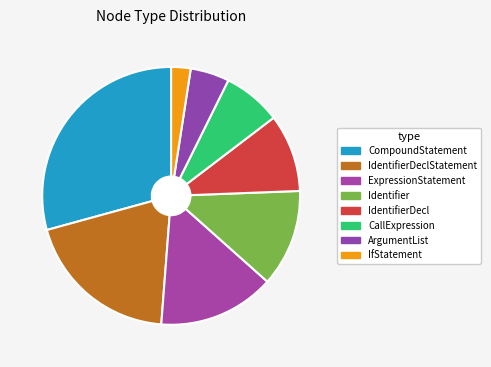

To the nearest percent, what is the difference between the largest and smallest slice percentages?

27%